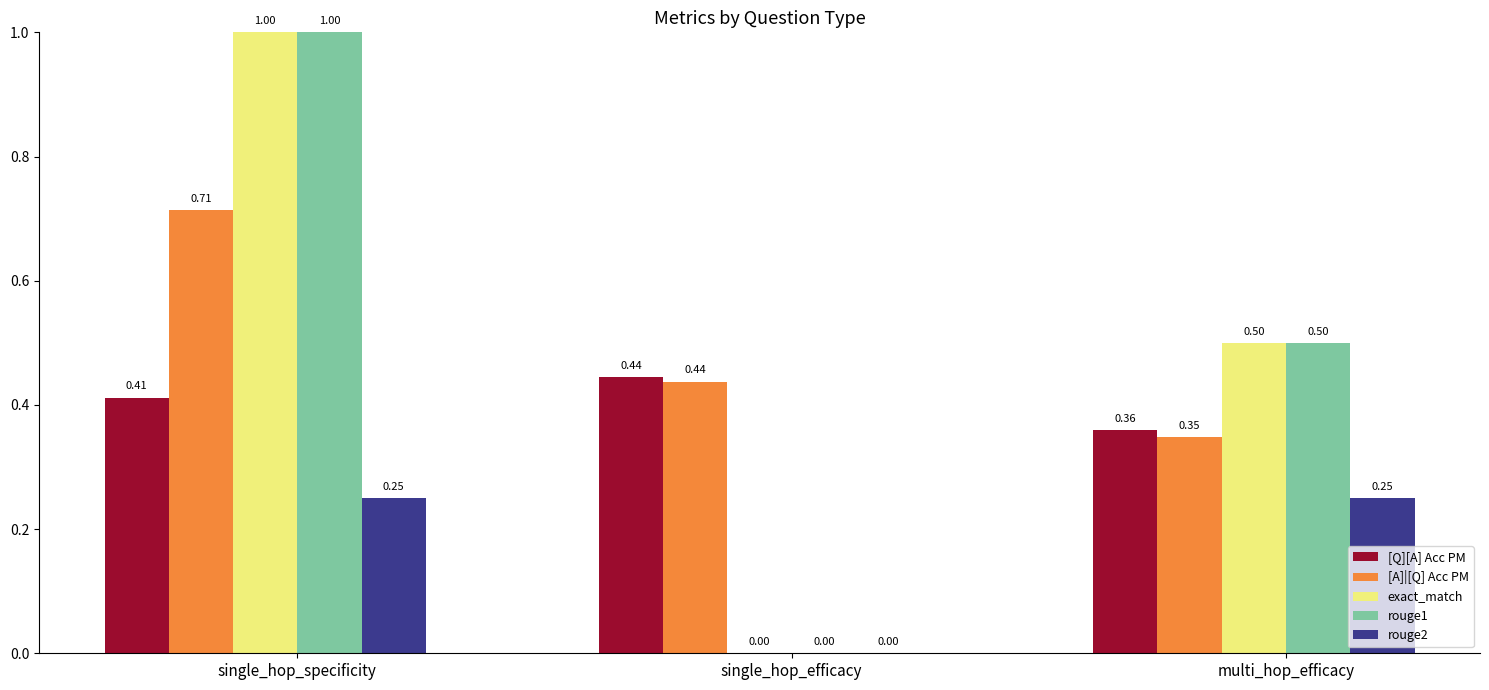

At which category is the sum across all series the highest?

single_hop_specificity